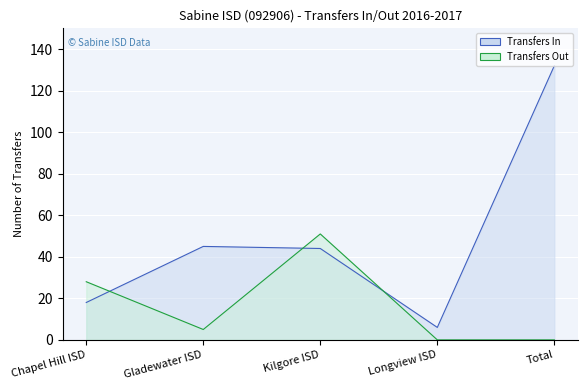

Is it true that Transfers Out equals 15 at Kilgore ISD?

False